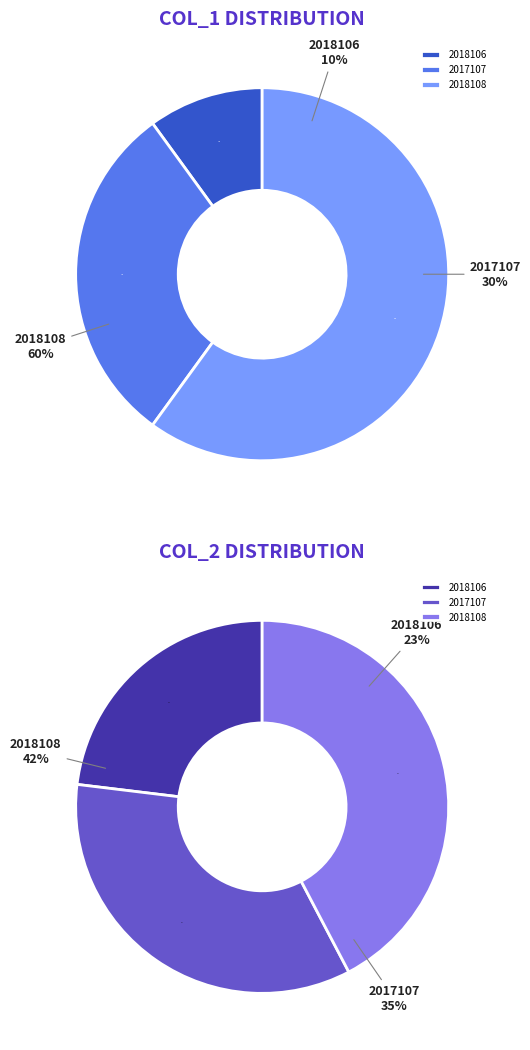

Combined, what portion of the pie is 0 and 1?

40.0%